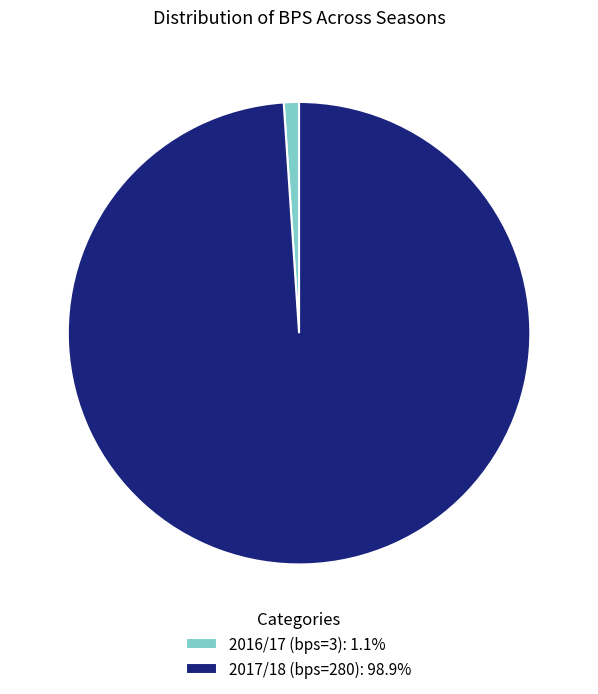

Do 2017/18 (bps=280): 98.9% and 2016/17 (bps=3): 1.1% together represent more than half of the pie?

Yes